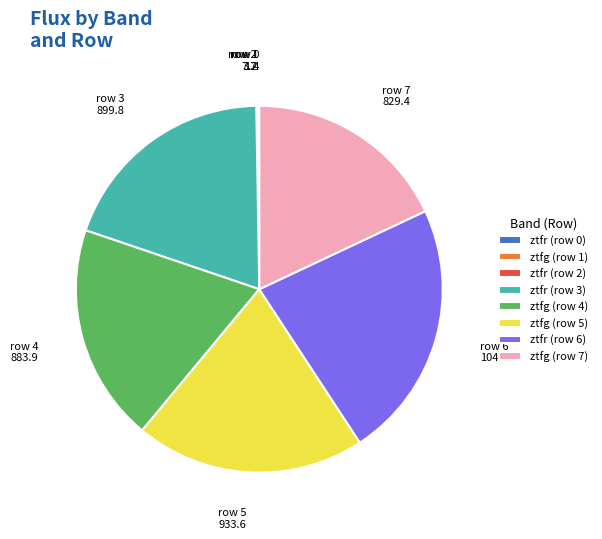

Between ztfr (row 6) and ztfg (row 5), which is larger?

ztfr (row 6)